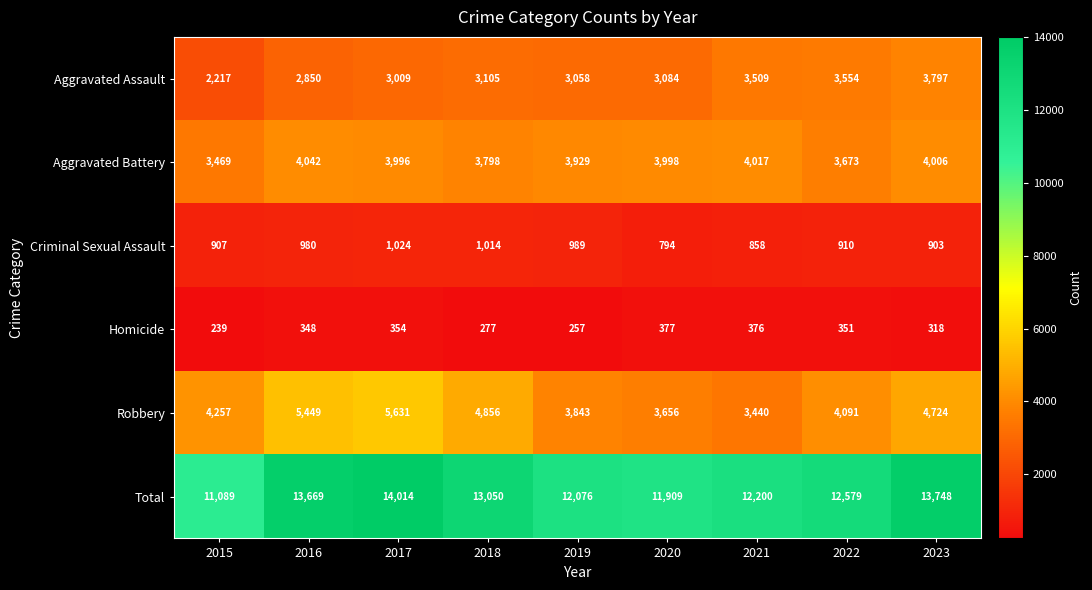

How many series are shown in this chart?

6